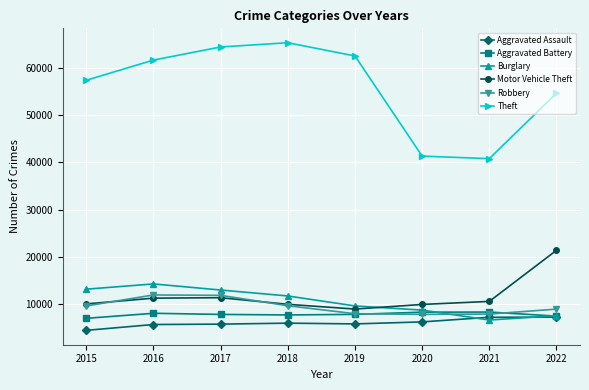

Which series has the largest total across all categories?

Theft